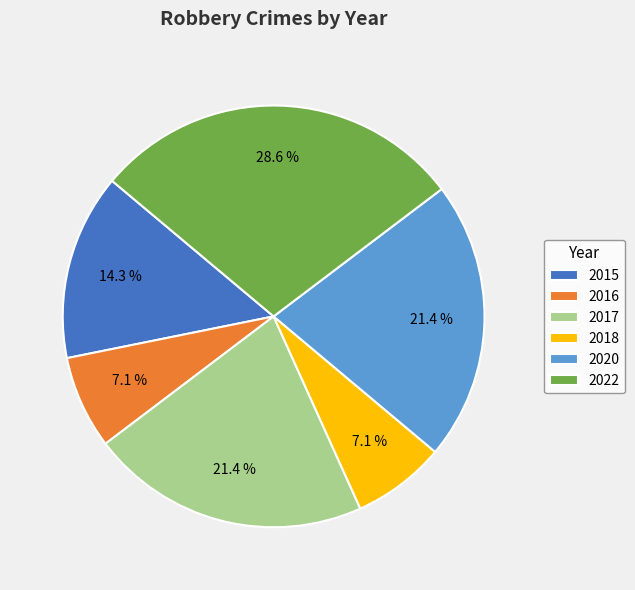

To the nearest percent, what portion does 2016 represent?

7%